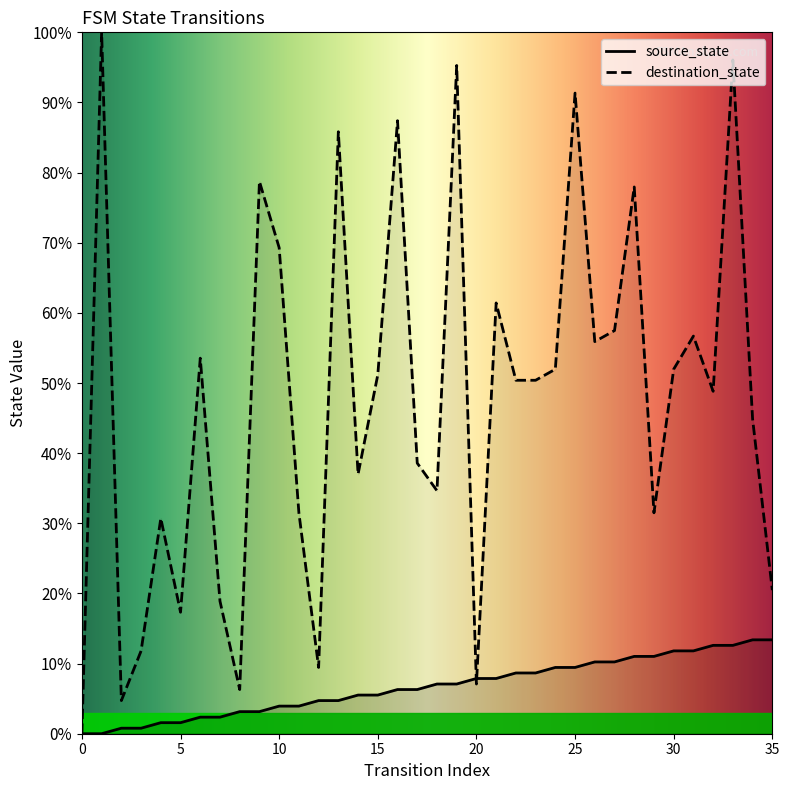

What are all the series names shown in the legend?

source_state, destination_state